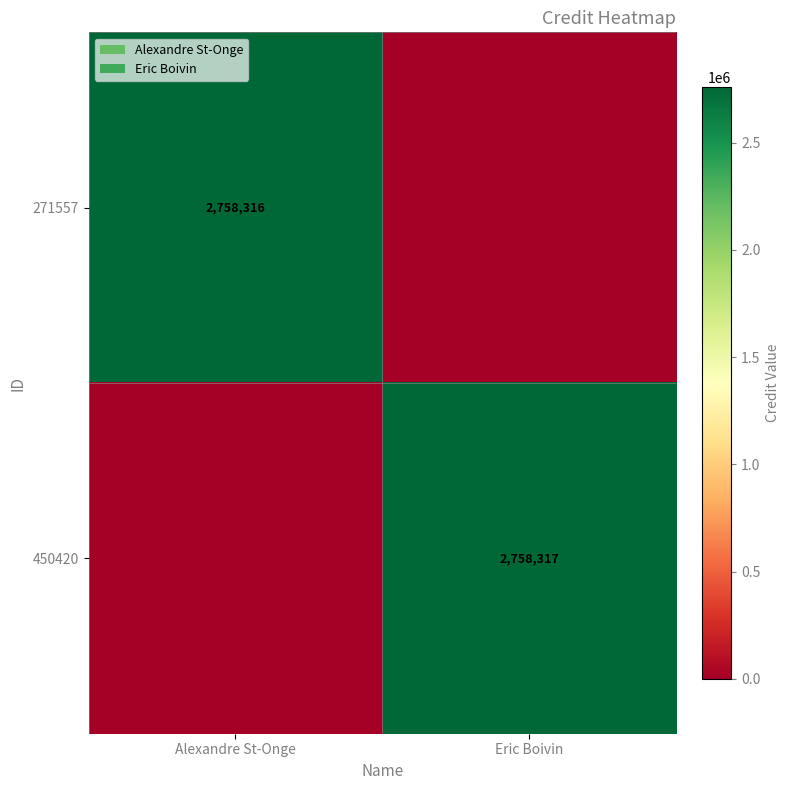

How many series are shown in this chart?

2